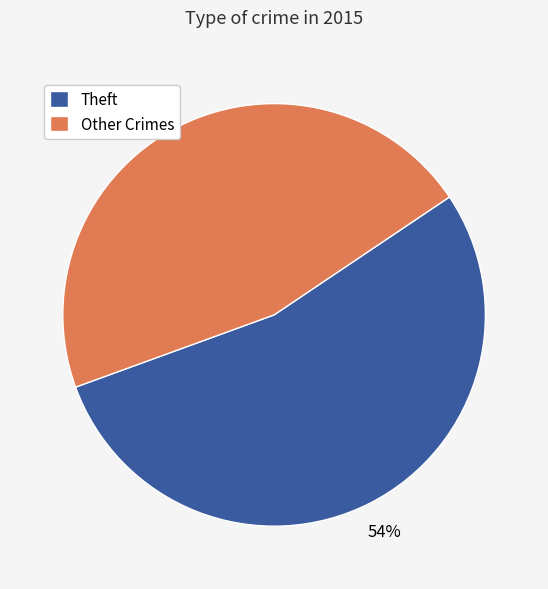

Approximately how many times larger is the value at Theft compared to Other Crimes?

1.2